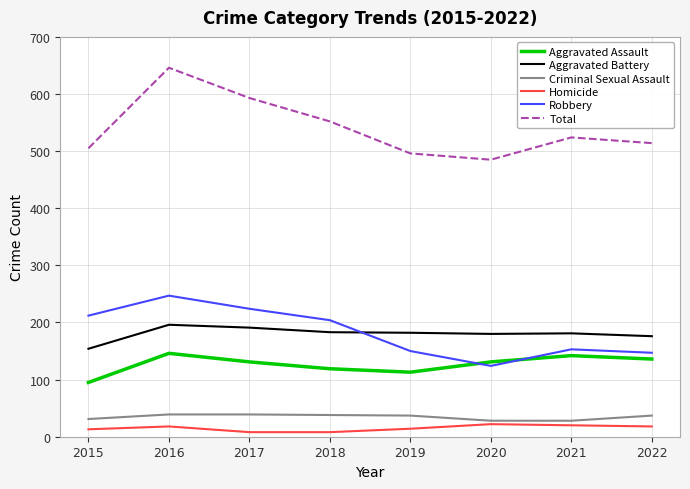

In Total, how many points are higher than both neighbors (excluding endpoints)?

2